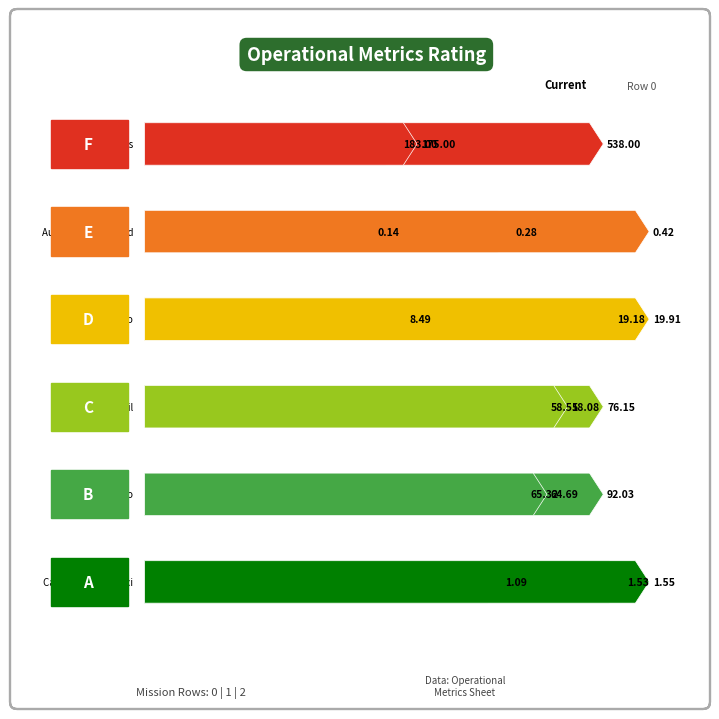

Which series has the largest total across all categories?

N Voos